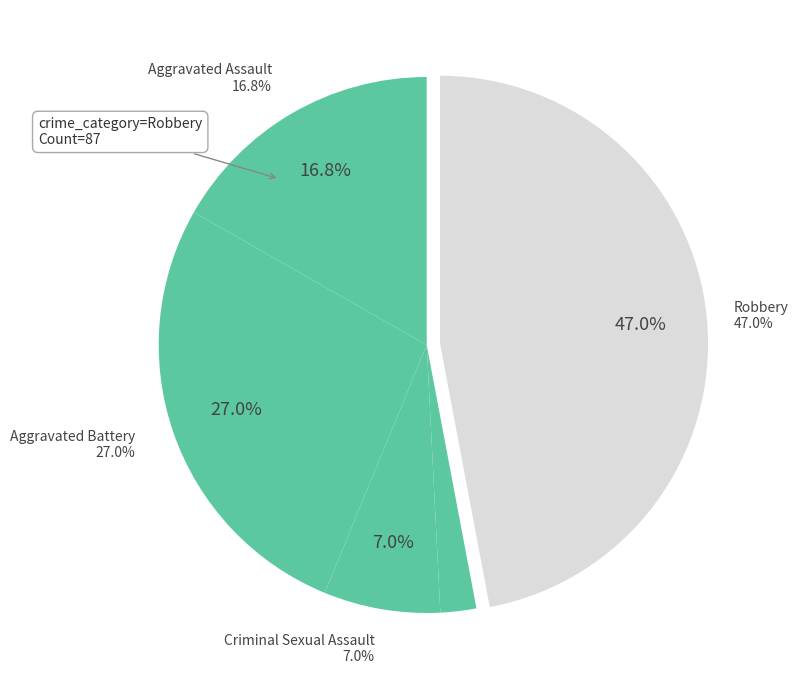

How many slices are in this pie chart?

5